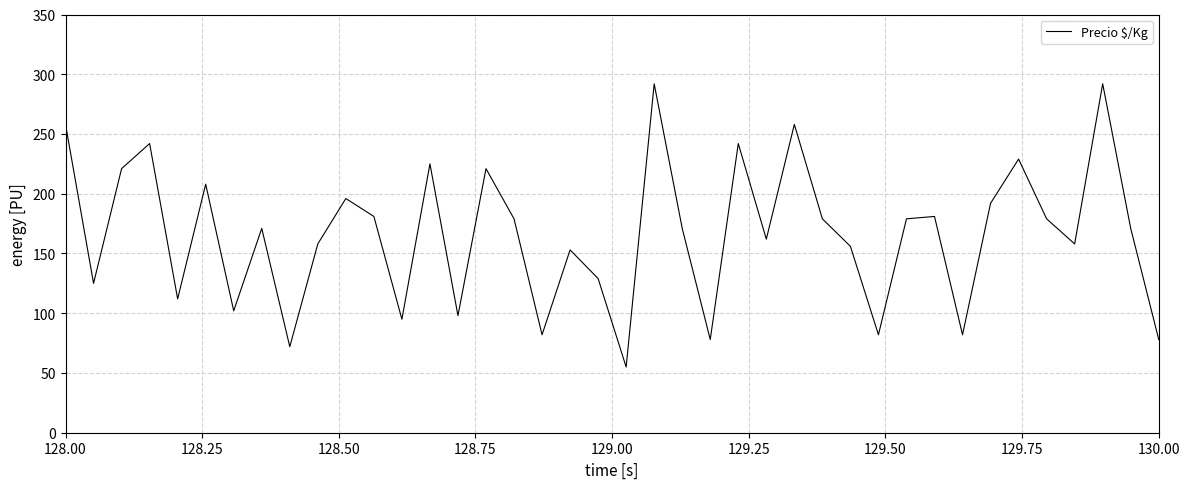

What is the minimum value shown in the chart?

55